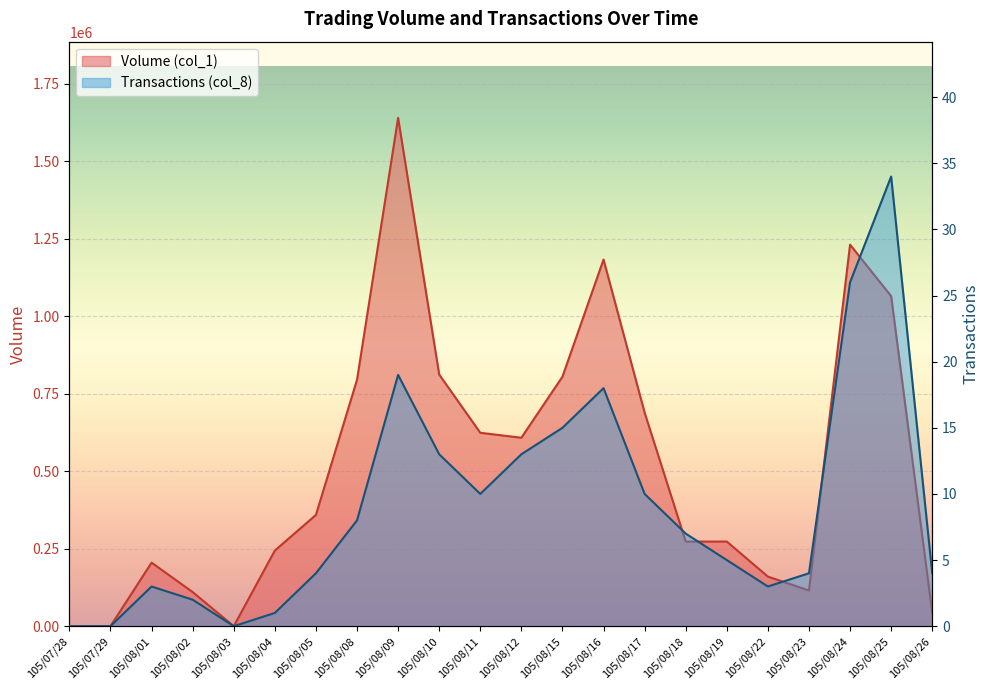

What position from the right is 105/08/19?

6